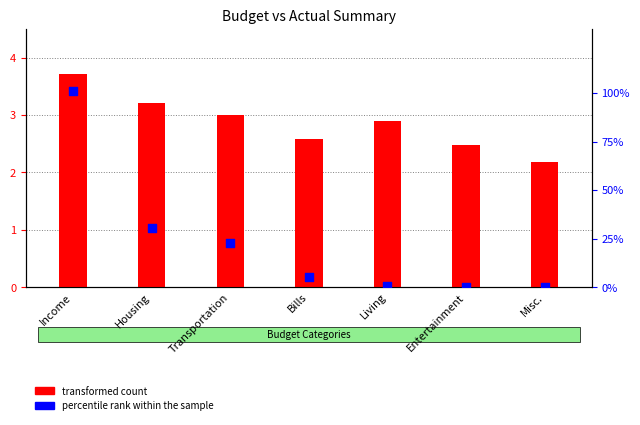

Which series has the largest total across all categories?

percentile rank within the sample